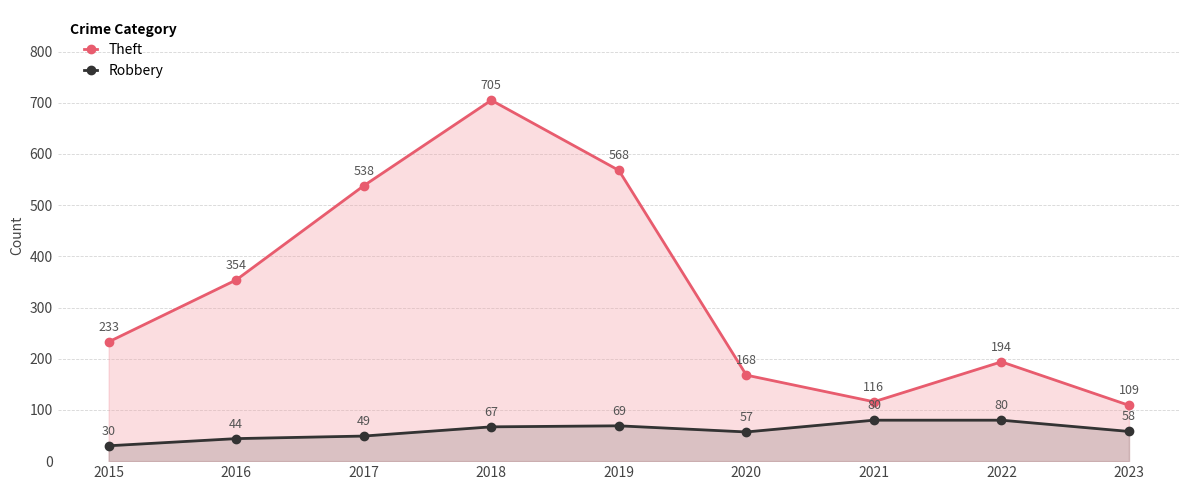

In Theft, how many points are lower than both neighbors (excluding endpoints)?

1